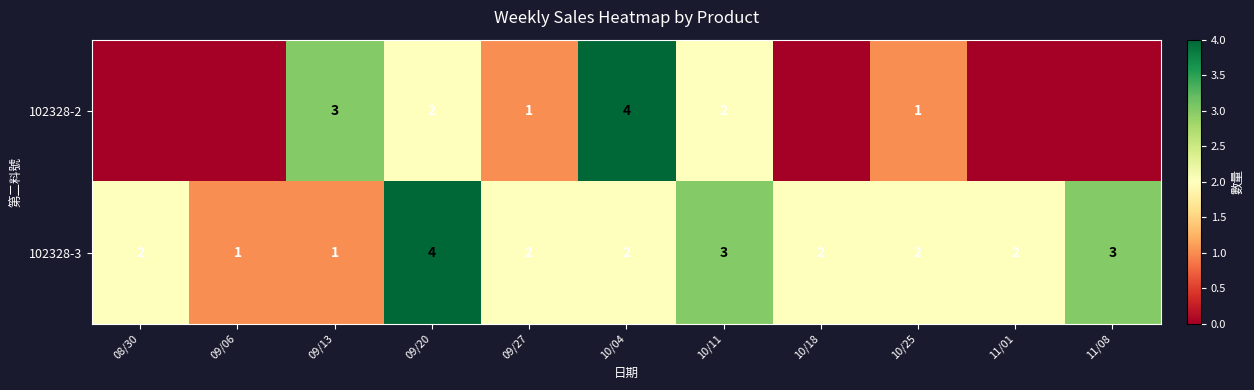

What is the difference between the maximum and minimum values in the 102328-3 series?

3